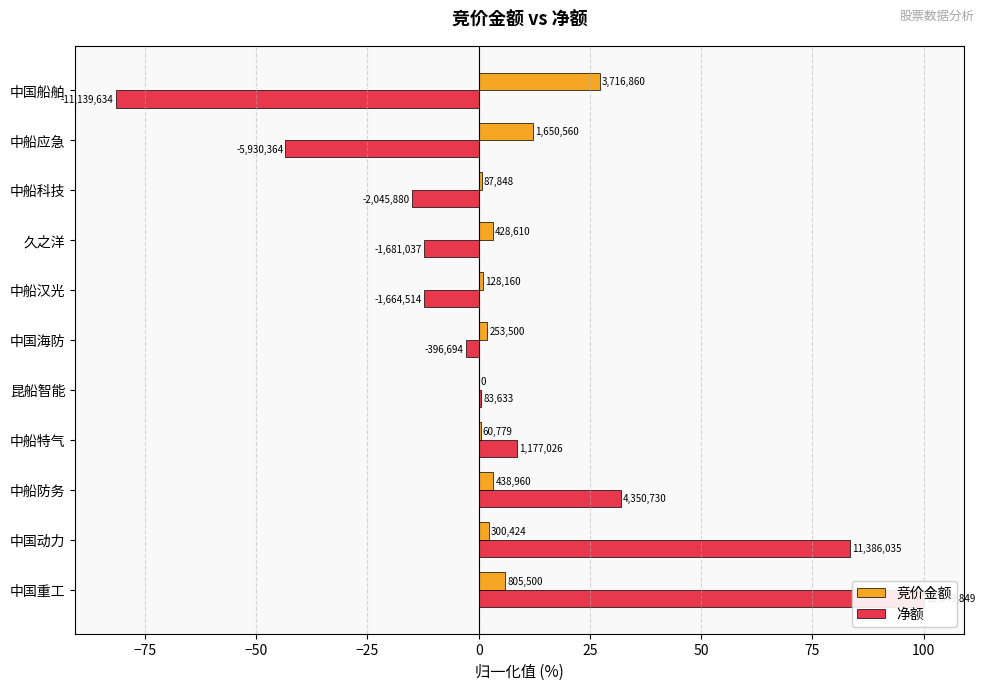

Is the value of 净额 at 中船科技 greater than the value of 竞价金额 at 中国船舶?

No